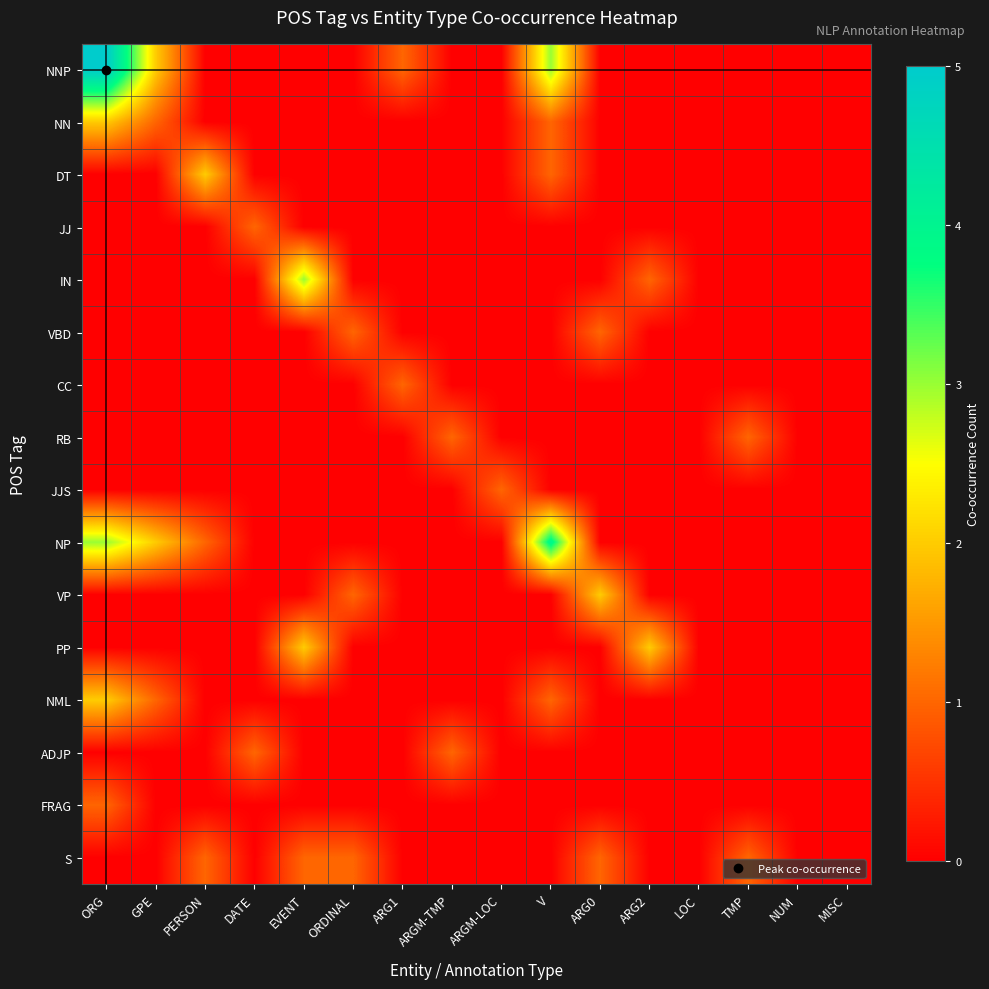

Reading right to left, what are all the values shown in this chart?

NNP: MISC=0	NUM=0	TMP=0	LOC=0	ARG2=0	ARG0=0	V=3	ARGM-LOC=0	ARGM-TMP=0	ARG1=1	ORDINAL=0	EVENT=0	DATE=0	PERSON=0	GPE=2	ORG=5
NN: MISC=0	NUM=0	TMP=0	LOC=0	ARG2=0	ARG0=0	V=1	ARGM-LOC=0	ARGM-TMP=0	ARG1=0	ORDINAL=0	EVENT=0	DATE=0	PERSON=0	GPE=1	ORG=2
DT: MISC=0	NUM=0	TMP=0	LOC=0	ARG2=0	ARG0=0	V=1	ARGM-LOC=0	ARGM-TMP=0	ARG1=0	ORDINAL=0	EVENT=0	DATE=0	PERSON=2	GPE=0	ORG=0
JJ: MISC=0	NUM=0	TMP=0	LOC=0	ARG2=0	ARG0=0	V=0	ARGM-LOC=0	ARGM-TMP=0	ARG1=0	ORDINAL=0	EVENT=0	DATE=1	PERSON=0	GPE=0	ORG=0
IN: MISC=0	NUM=0	TMP=0	LOC=0	ARG2=1	ARG0=0	V=0	ARGM-LOC=0	ARGM-TMP=0	ARG1=0	ORDINAL=0	EVENT=3	DATE=0	PERSON=0	GPE=0	ORG=0
VBD: MISC=0	NUM=0	TMP=0	LOC=0	ARG2=0	ARG0=1	V=0	ARGM-LOC=0	ARGM-TMP=0	ARG1=0	ORDINAL=1	EVENT=0	DATE=0	PERSON=0	GPE=0	ORG=0
CC: MISC=0	NUM=0	TMP=0	LOC=0	ARG2=0	ARG0=0	V=0	ARGM-LOC=0	ARGM-TMP=0	ARG1=1	ORDINAL=0	EVENT=0	DATE=0	PERSON=0	GPE=0	ORG=0
RB: MISC=0	NUM=0	TMP=1	LOC=0	ARG2=0	ARG0=0	V=0	ARGM-LOC=0	ARGM-TMP=1	ARG1=0	ORDINAL=0	EVENT=0	DATE=0	PERSON=0	GPE=0	ORG=0
JJS: MISC=0	NUM=0	TMP=0	LOC=0	ARG2=0	ARG0=0	V=0	ARGM-LOC=1	ARGM-TMP=0	ARG1=0	ORDINAL=0	EVENT=0	DATE=0	PERSON=0	GPE=0	ORG=0
NP: MISC=0	NUM=0	TMP=0	LOC=0	ARG2=0	ARG0=0	V=4	ARGM-LOC=0	ARGM-TMP=0	ARG1=0	ORDINAL=0	EVENT=0	DATE=0	PERSON=1	GPE=2	ORG=3
VP: MISC=0	NUM=0	TMP=0	LOC=0	ARG2=0	ARG0=2	V=0	ARGM-LOC=0	ARGM-TMP=0	ARG1=0	ORDINAL=1	EVENT=0	DATE=0	PERSON=0	GPE=0	ORG=0
PP: MISC=0	NUM=0	TMP=0	LOC=0	ARG2=2	ARG0=0	V=0	ARGM-LOC=0	ARGM-TMP=0	ARG1=0	ORDINAL=0	EVENT=2	DATE=0	PERSON=0	GPE=0	ORG=0
NML: MISC=0	NUM=0	TMP=0	LOC=0	ARG2=0	ARG0=0	V=1	ARGM-LOC=0	ARGM-TMP=0	ARG1=0	ORDINAL=0	EVENT=0	DATE=0	PERSON=0	GPE=1	ORG=2
ADJP: MISC=0	NUM=0	TMP=0	LOC=0	ARG2=0	ARG0=0	V=0	ARGM-LOC=0	ARGM-TMP=1	ARG1=0	ORDINAL=0	EVENT=0	DATE=1	PERSON=0	GPE=0	ORG=0
FRAG: MISC=0	NUM=0	TMP=0	LOC=0	ARG2=0	ARG0=0	V=0	ARGM-LOC=0	ARGM-TMP=0	ARG1=0	ORDINAL=0	EVENT=0	DATE=0	PERSON=0	GPE=0	ORG=1
S: MISC=0	NUM=0	TMP=1	LOC=0	ARG2=0	ARG0=1	V=0	ARGM-LOC=0	ARGM-TMP=0	ARG1=0	ORDINAL=1	EVENT=1	DATE=0	PERSON=1	GPE=0	ORG=0